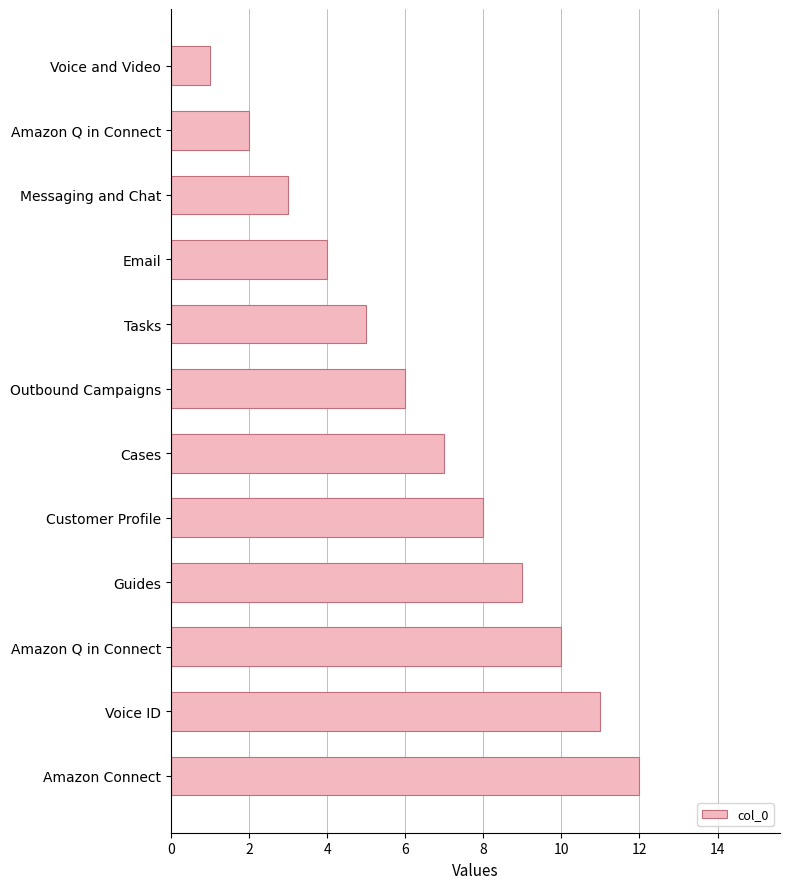

Where is the data nearest to the value 6?

Outbound Campaigns